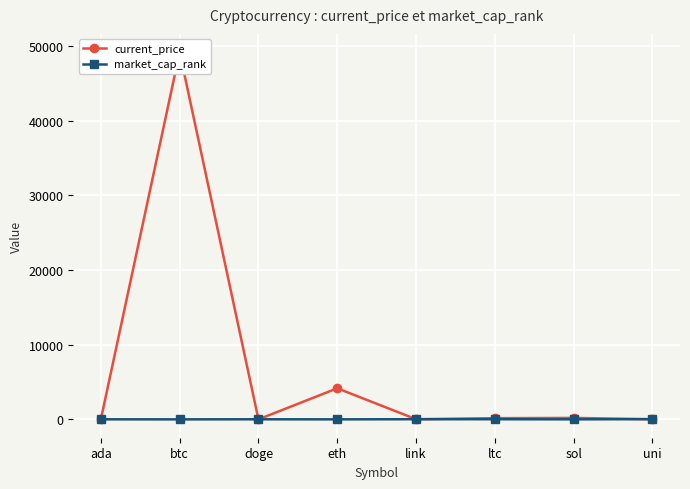

Where is the first local maximum for market_cap_rank?

doge